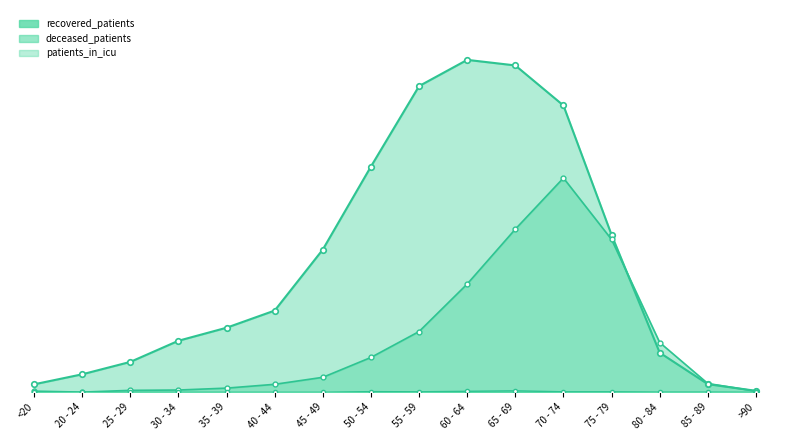

True or false: deceased_patients and patients_in_icu cross at least once.

False